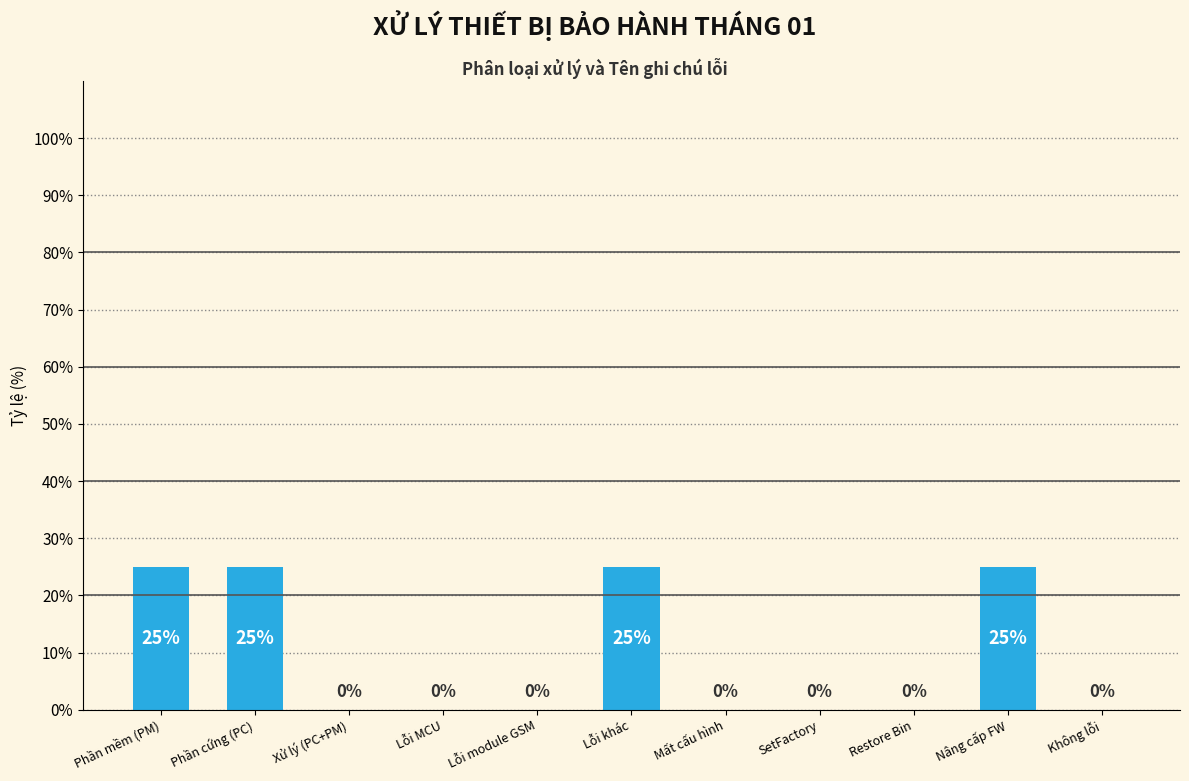

The chart shows a value of 12 at Restore Bin. True or false?

False